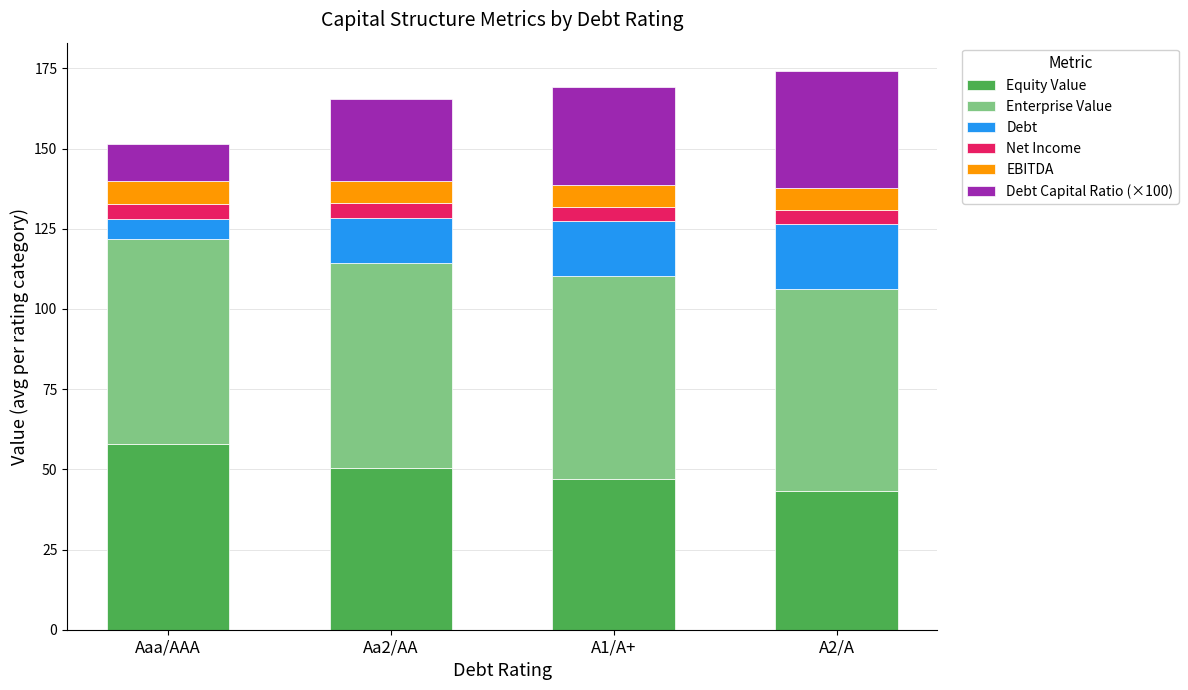

Reading left to right, transcribe the values for Equity Value.

58.0	50.4	47.0	43.3